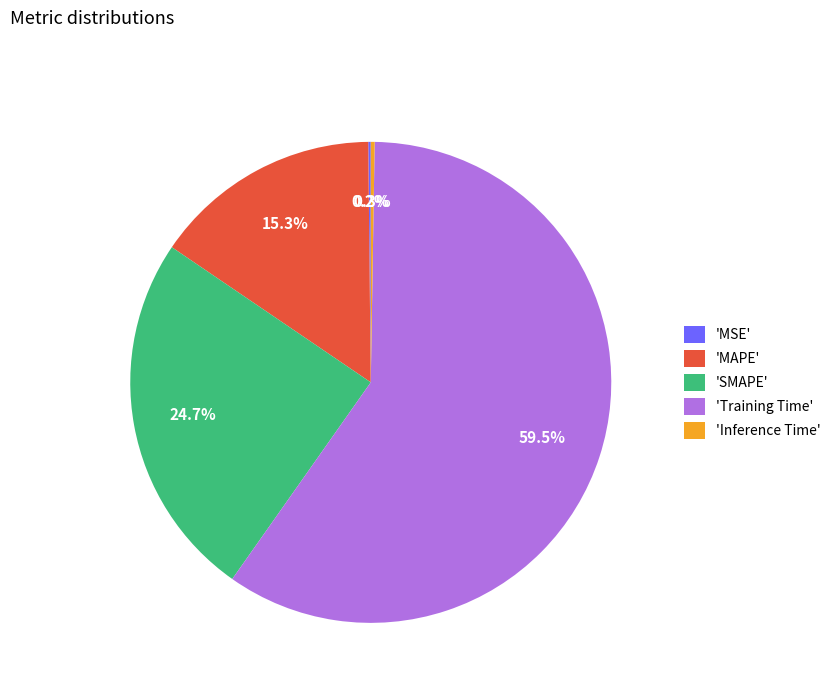

Is 'Training Time' the majority of the pie?

Yes